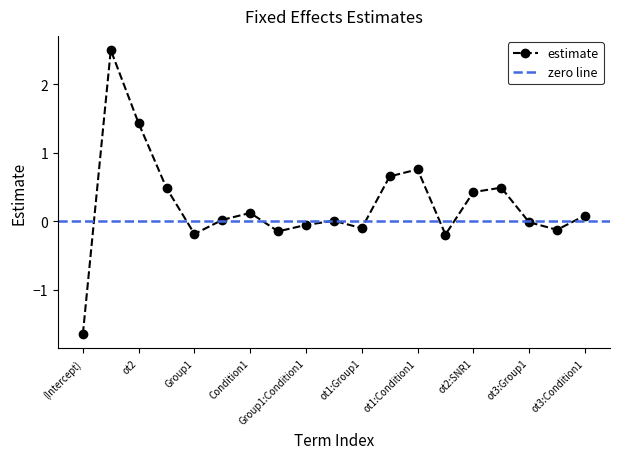

How many positive values are there?

11